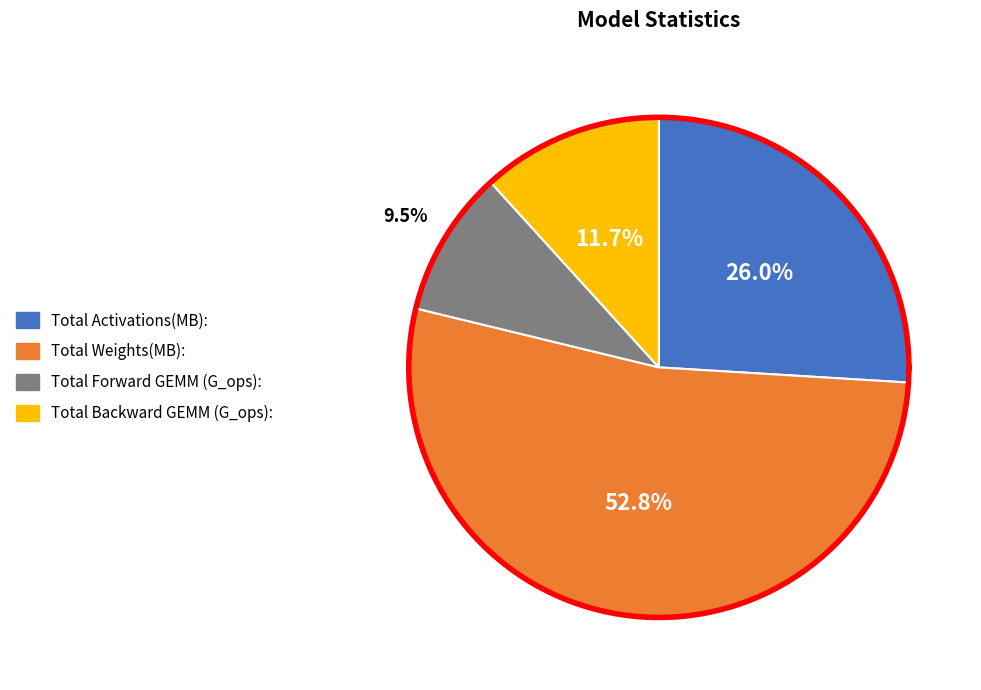

What is the largest slice in the pie chart?

Total Weights(MB):